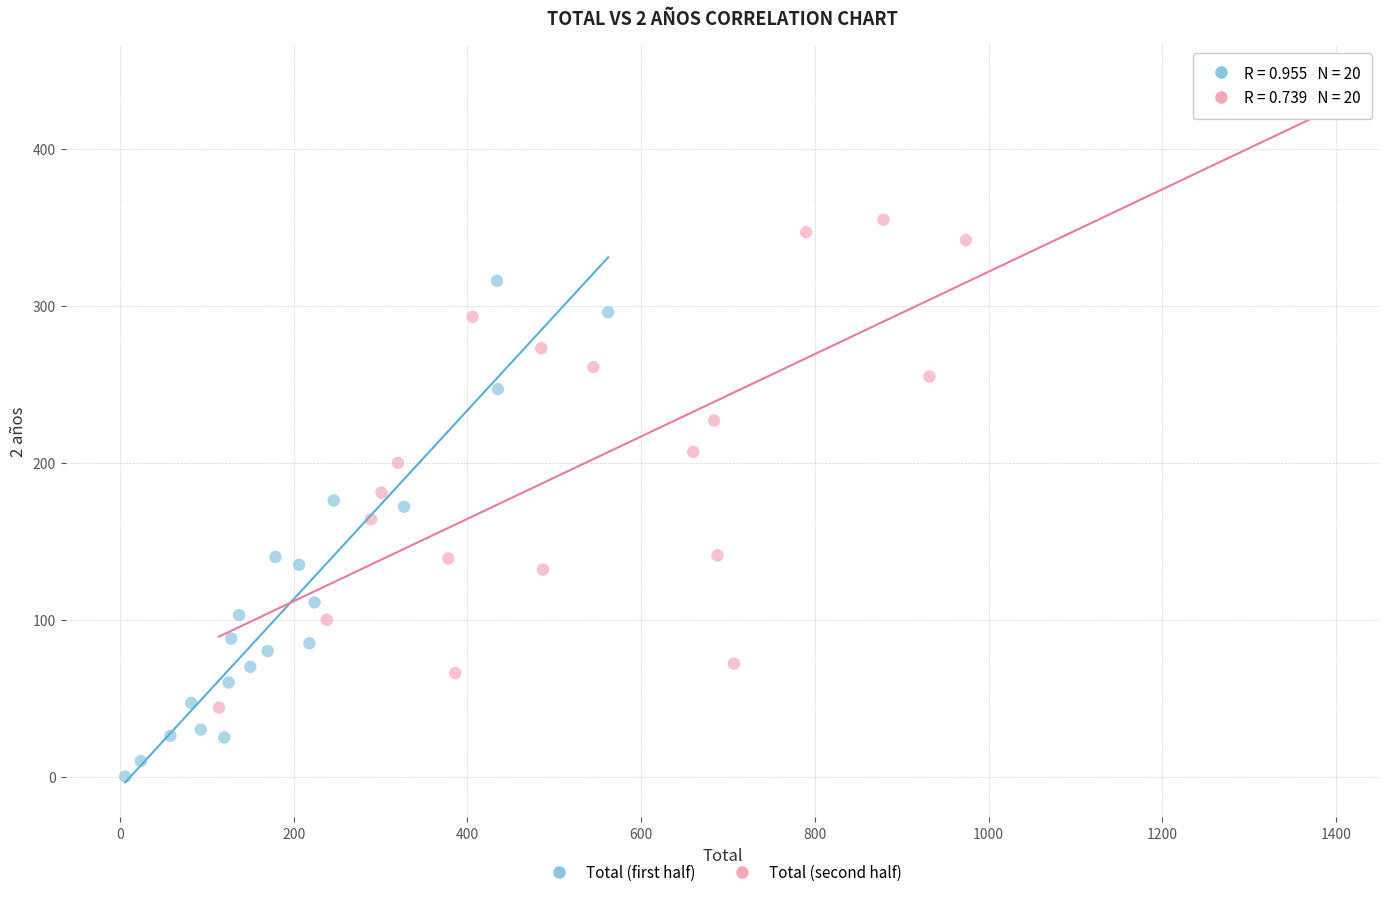

Which series contains the highest Y value?

Total (second half)